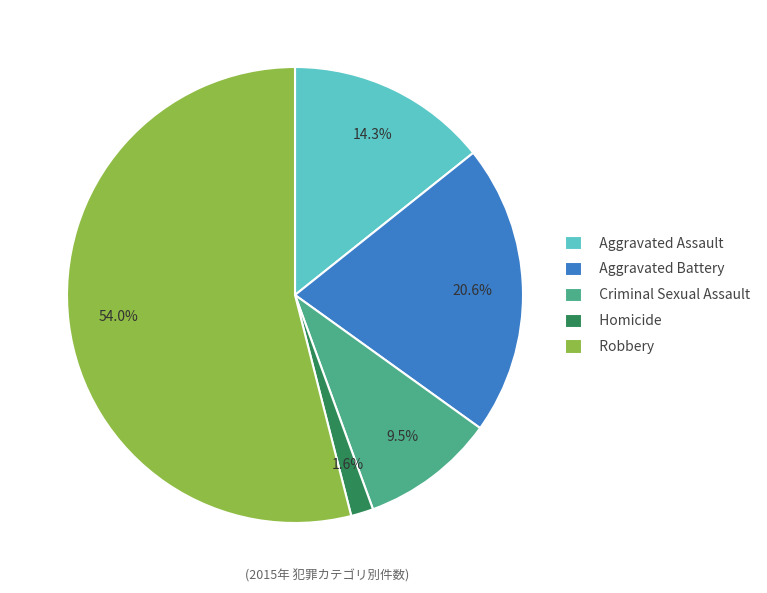

To the nearest percent, what is the combined percentage of Criminal Sexual Assault and Aggravated Battery?

30%